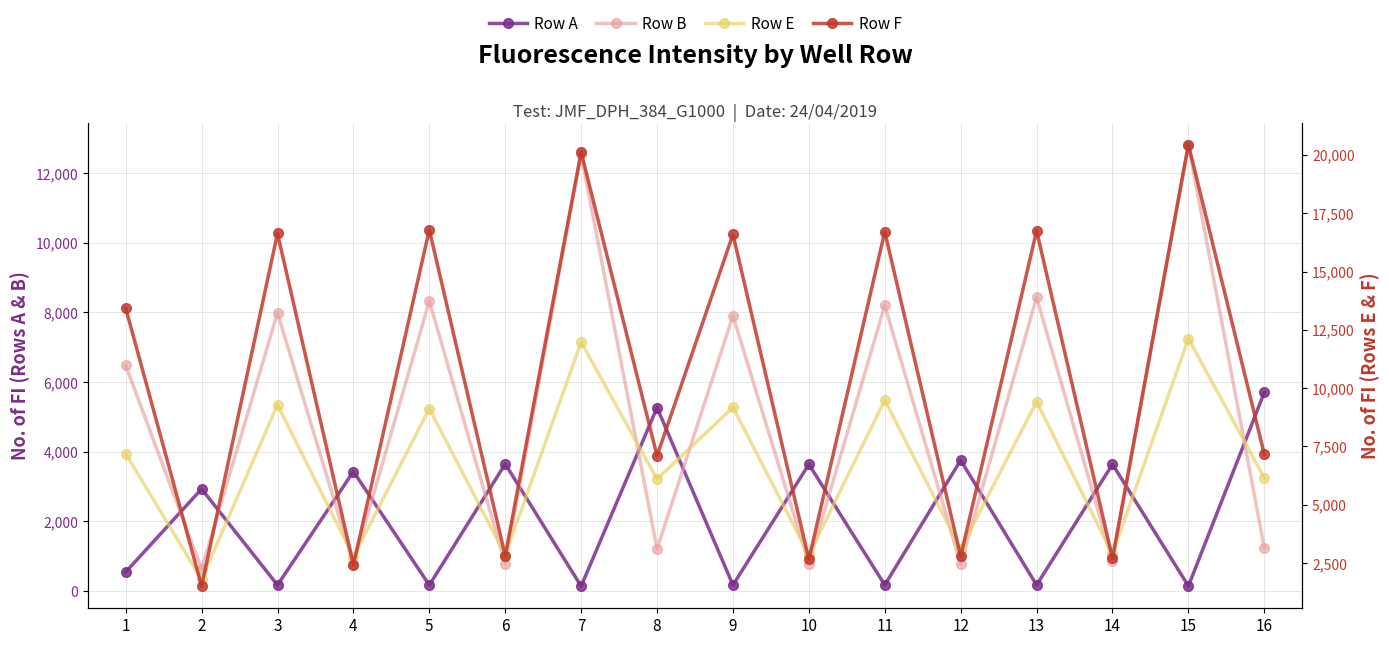

What is the value of the Row A point at the 6th from the left?

3644